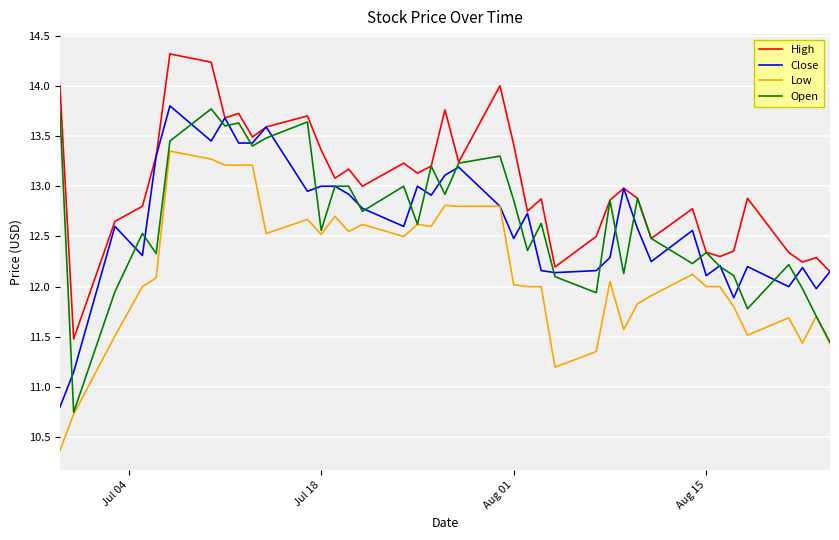

Which series has the largest total across all categories?

High